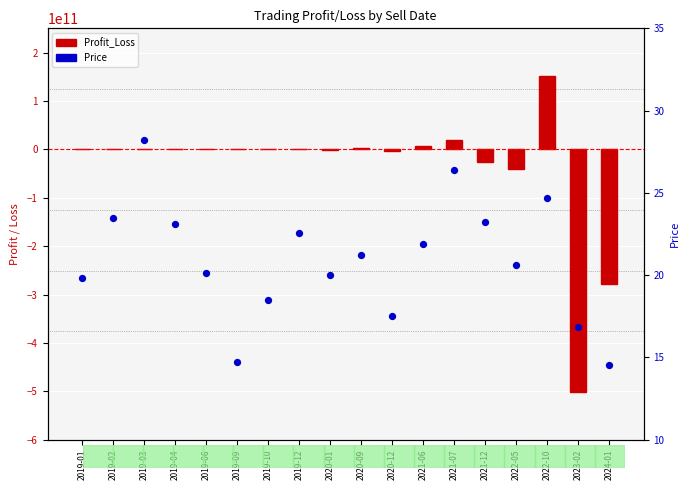

Which series has the widest spread of Y values?

Profit_Loss